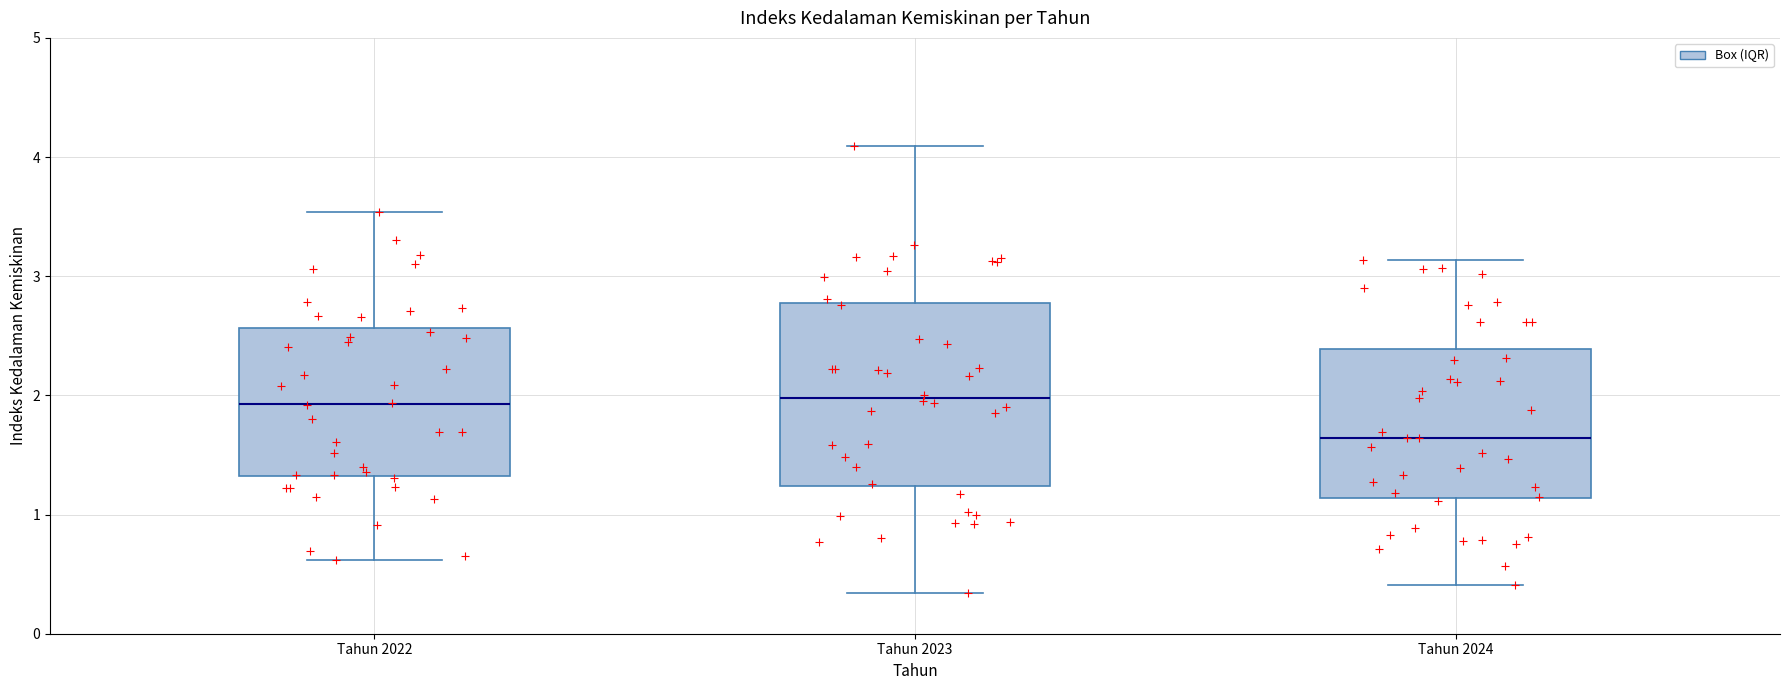

Comparing the boxes themselves (not the whiskers), which one is the tallest?

Tahun 2023